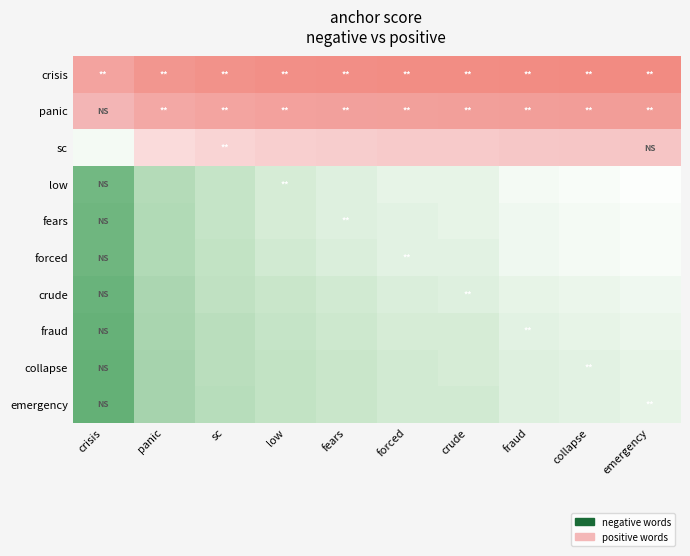

What is the greatest value displayed?

1.0